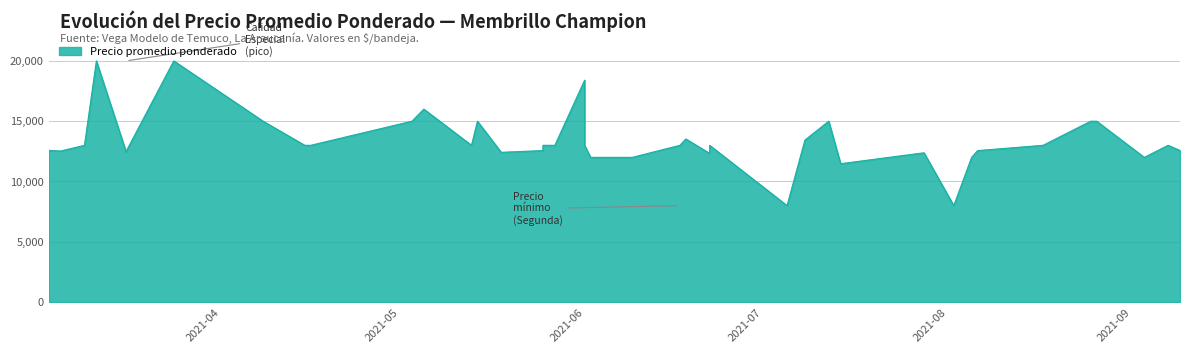

What is the difference between the maximum and minimum values?

12000